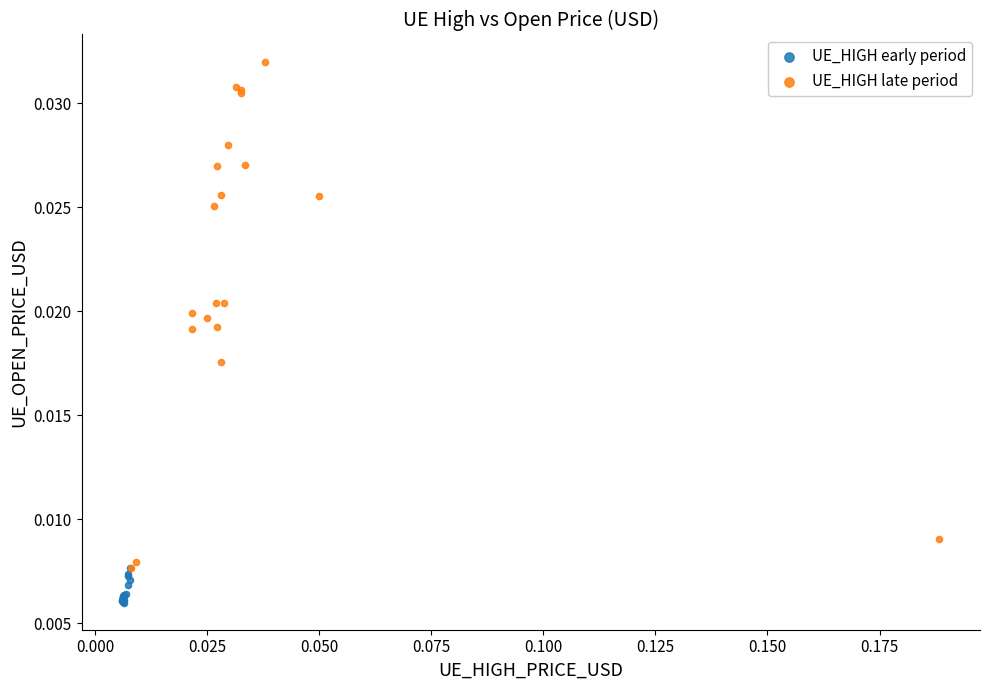

Which series has the largest Y range (max minus min)?

UE_HIGH late period